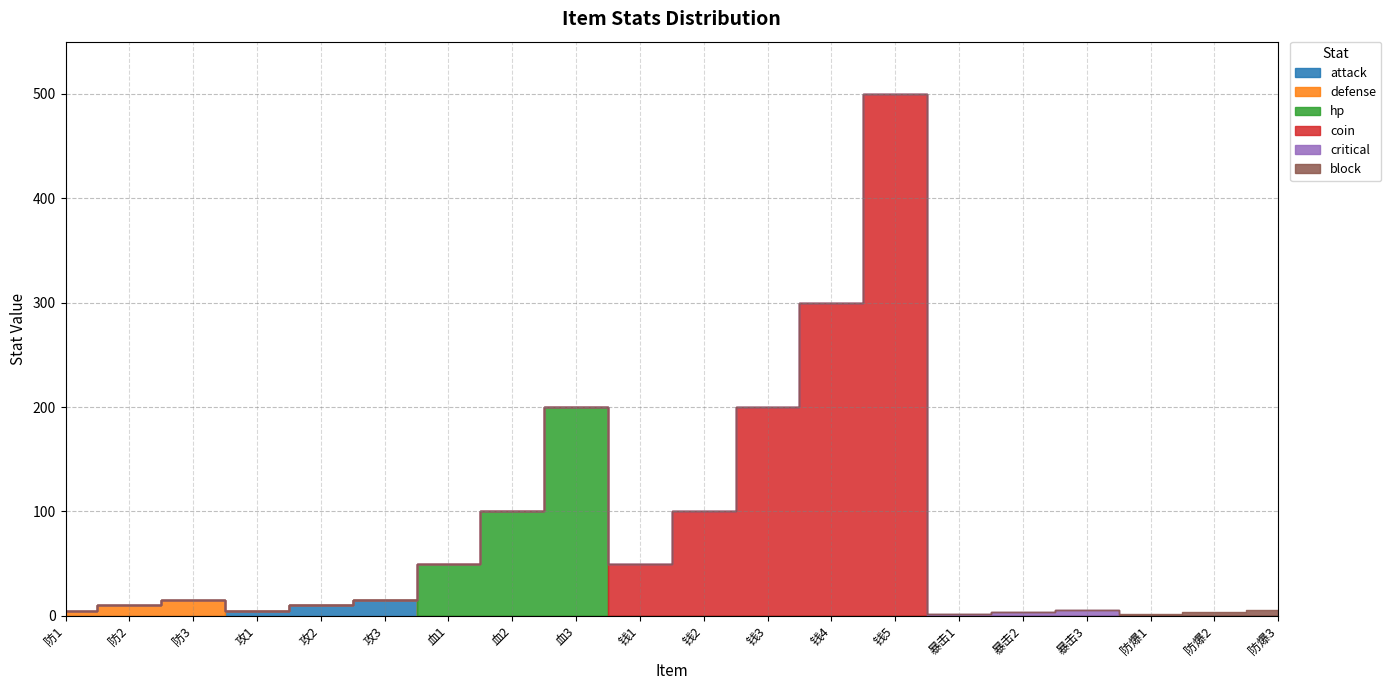

True or false: critical and defense cross at least once.

False